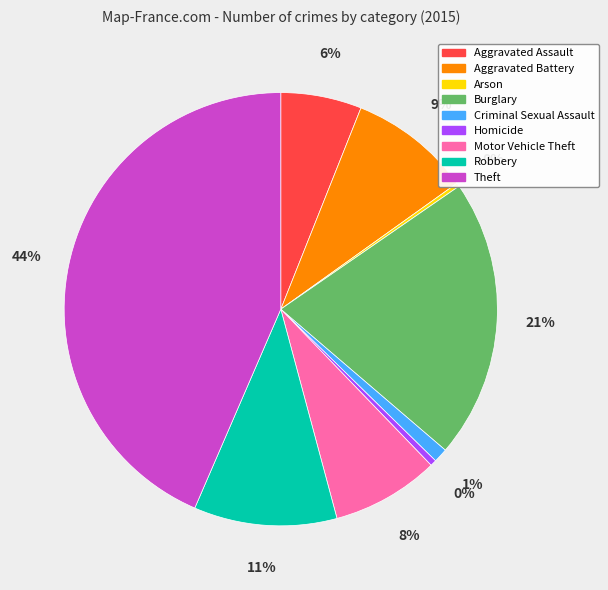

Is it true that Aggravated Battery is 9% of the pie?

True